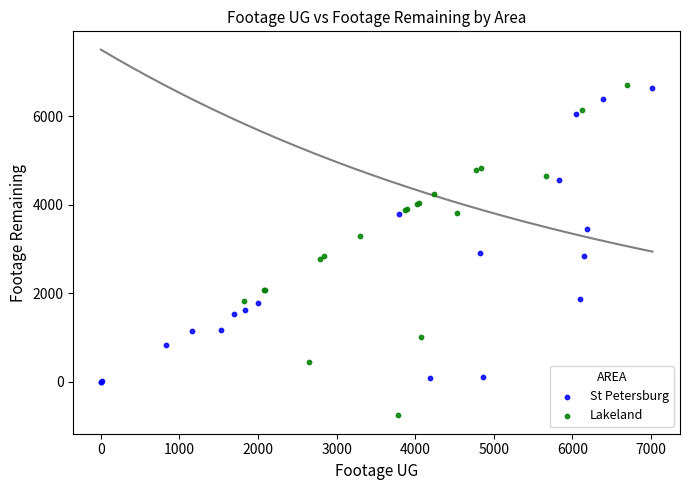

What are all the series names shown in the legend?

St Petersburg, Lakeland